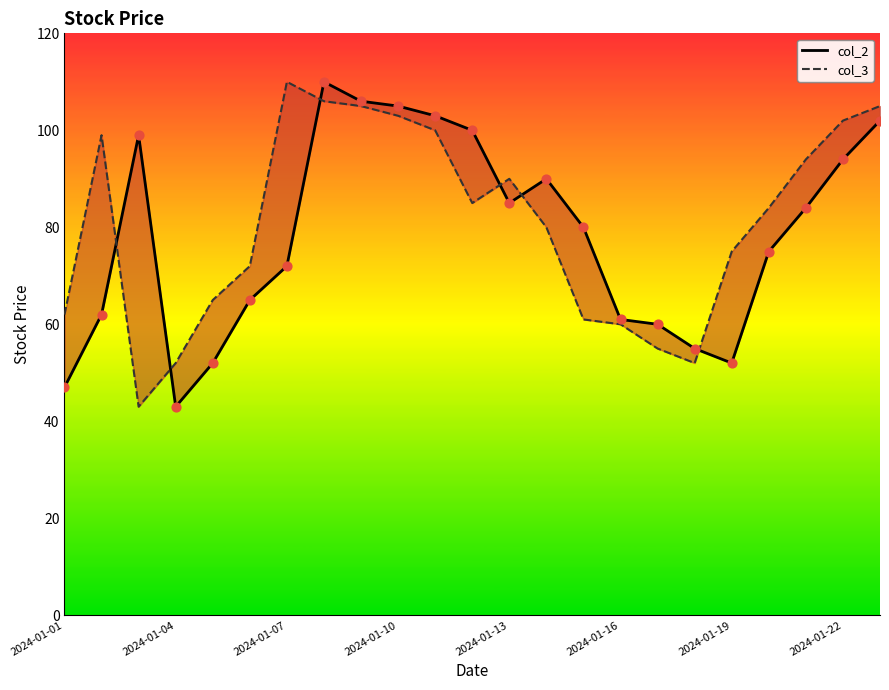

Which series has the largest Y range (max minus min)?

col_2